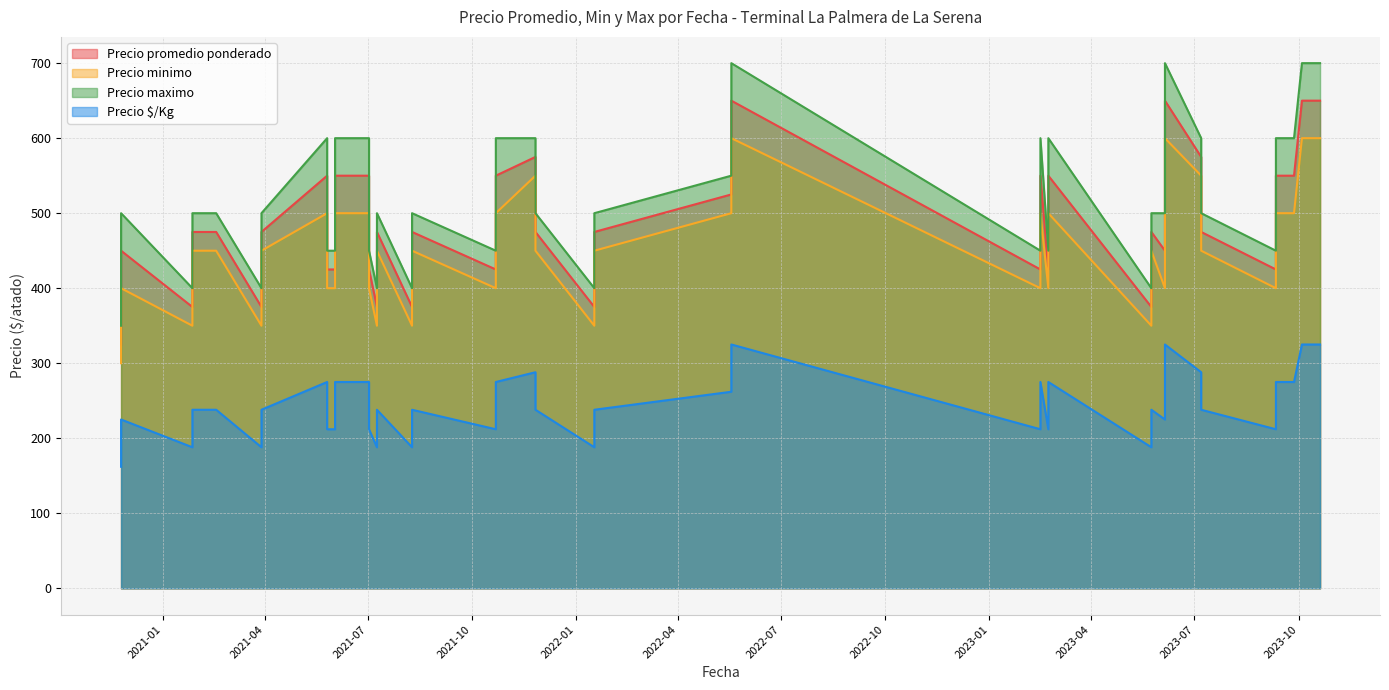

What are all the series names shown in the legend?

Precio promedio ponderado, Precio minimo, Precio maximo, Precio $/Kg